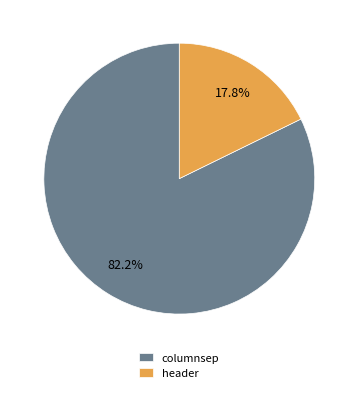

To the nearest percent, what is the average slice percentage?

50%